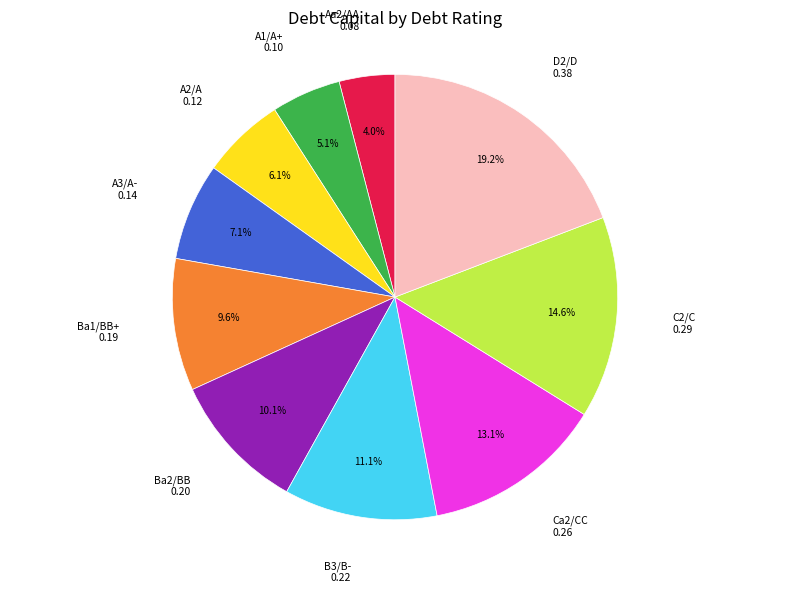

To the nearest percent, what portion does Aa2/AA represent?

4%